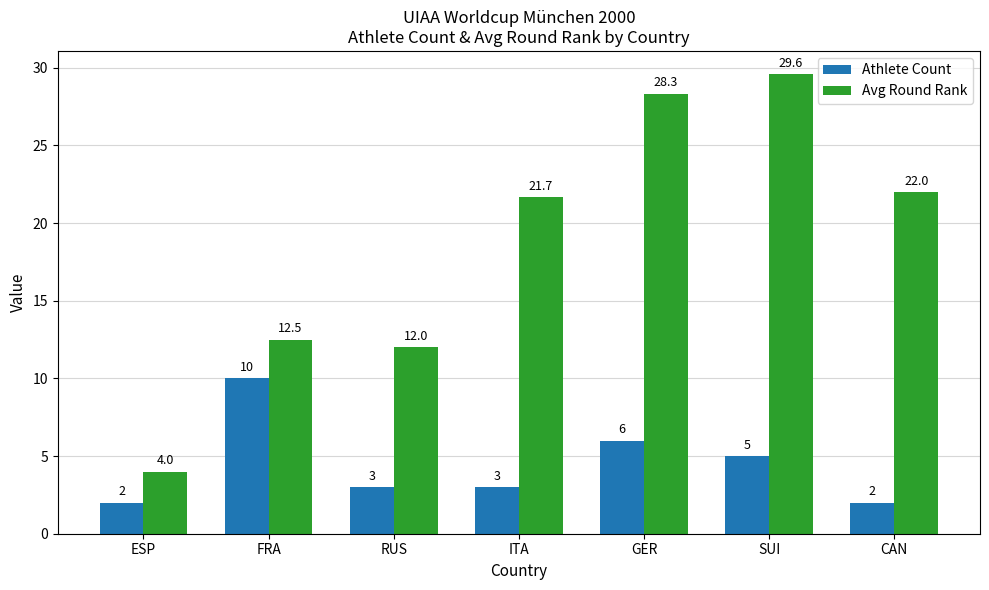

Rank the series by their average value, from lowest to highest.

Athlete Count, Avg Round Rank